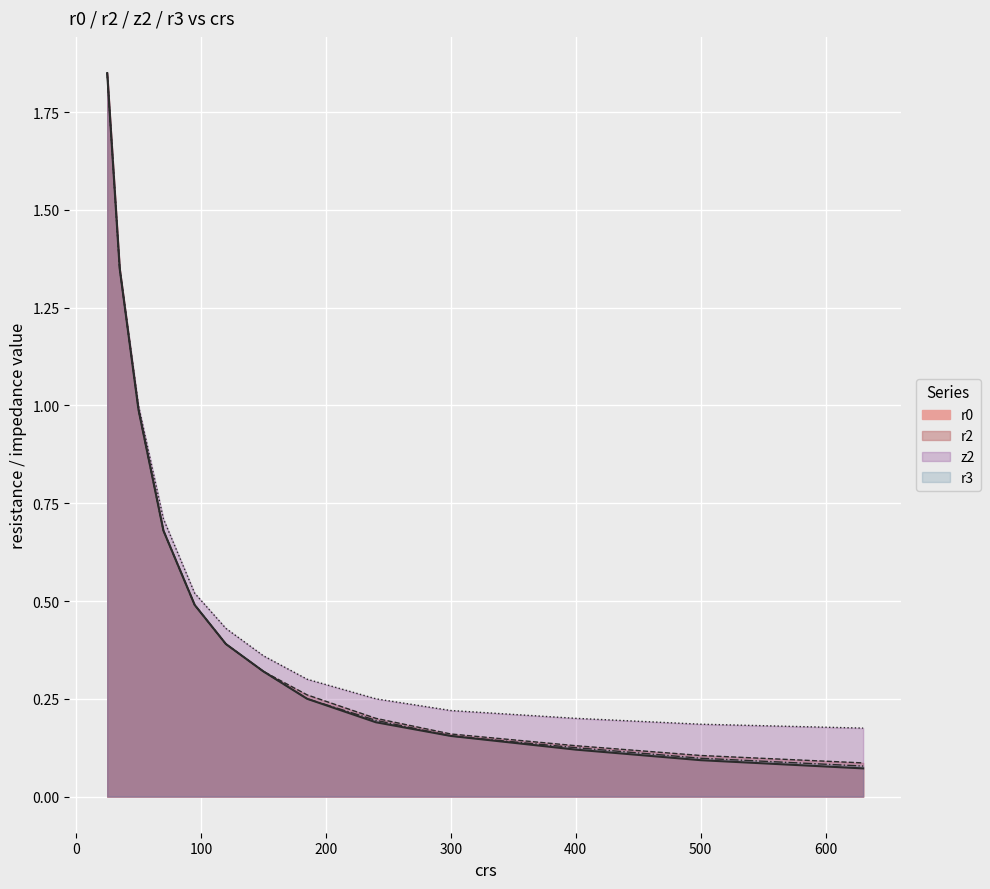

True or false: r3 and r2 intersect in this chart.

False